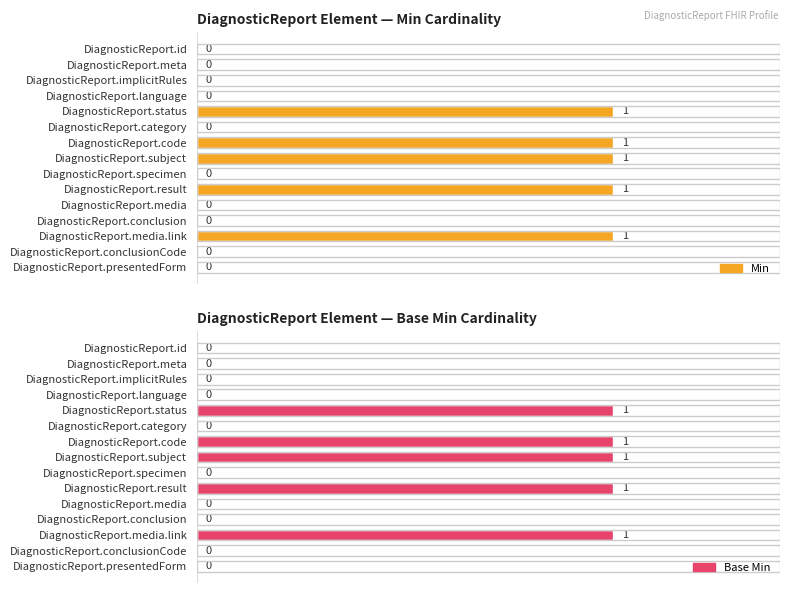

Is the value of Base Min at DiagnosticReport.category greater than the value of Min at DiagnosticReport.status?

No